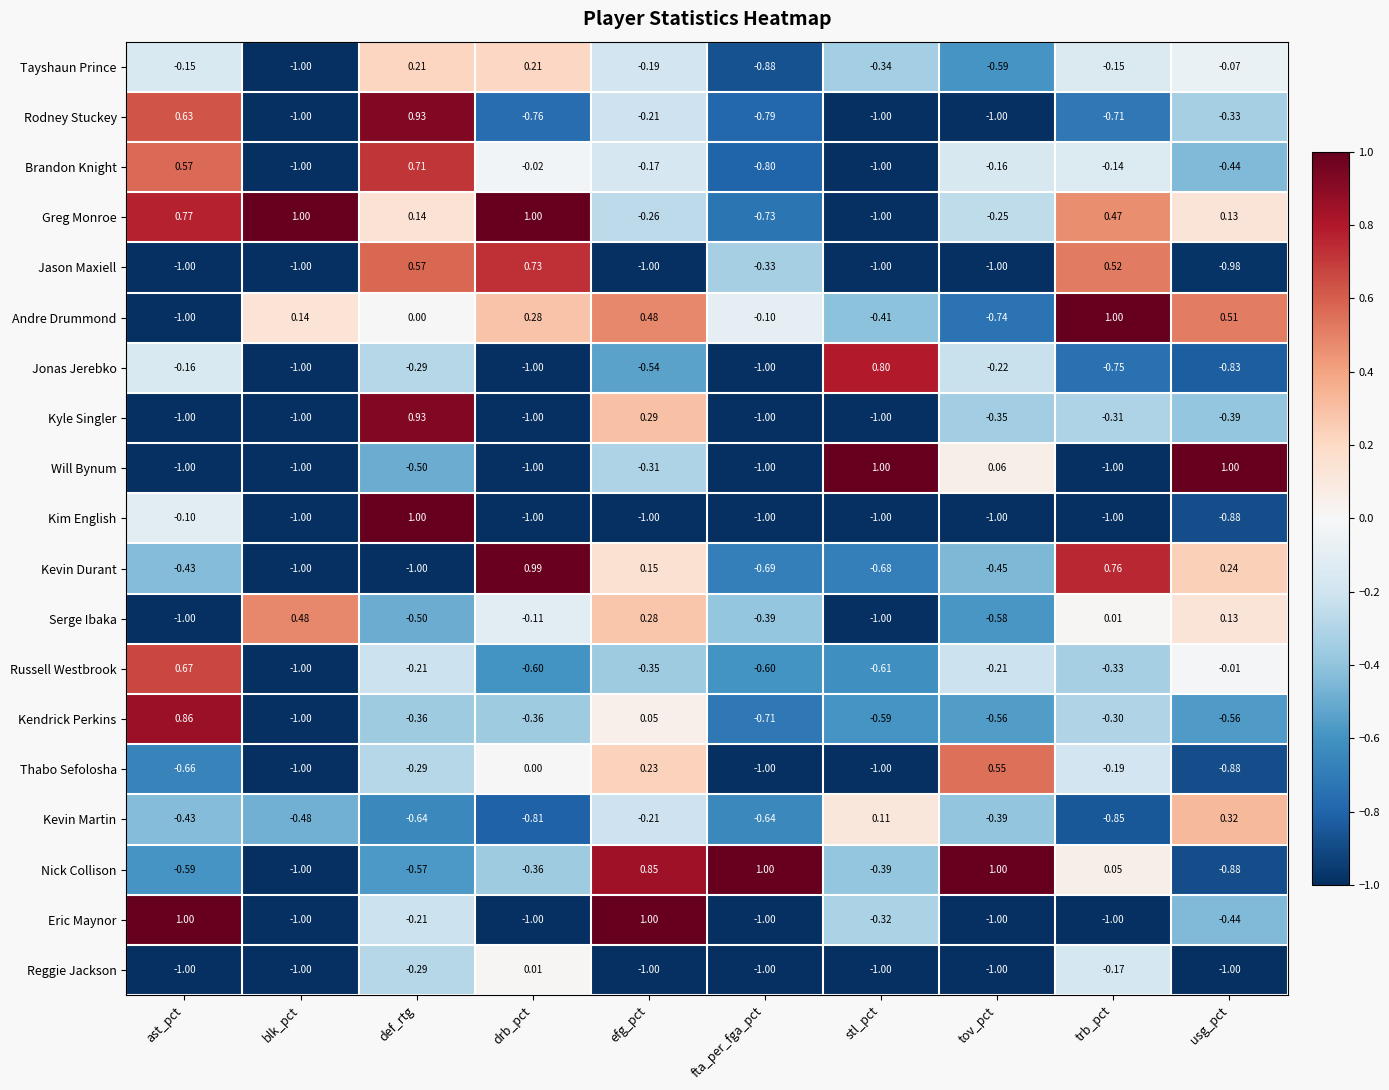

Which series changed the most between ast_pct and blk_pct?

Eric Maynor